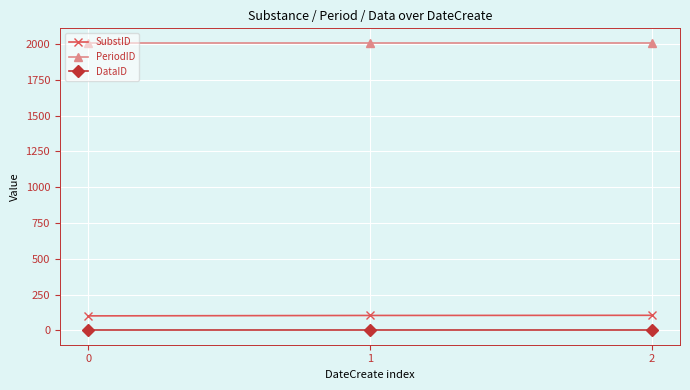

The DataID series shows 0 at 0. True or false?

True